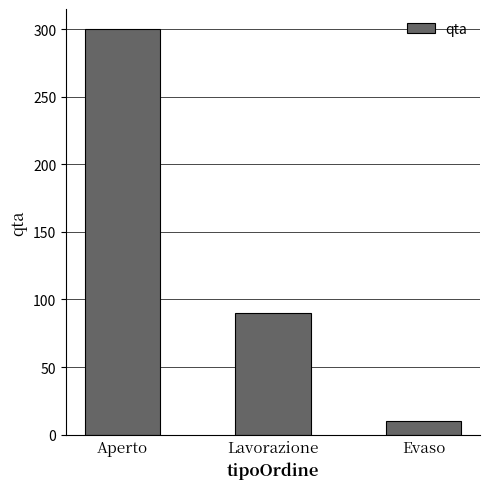

What is the sum of the values at Lavorazione and Evaso?

100